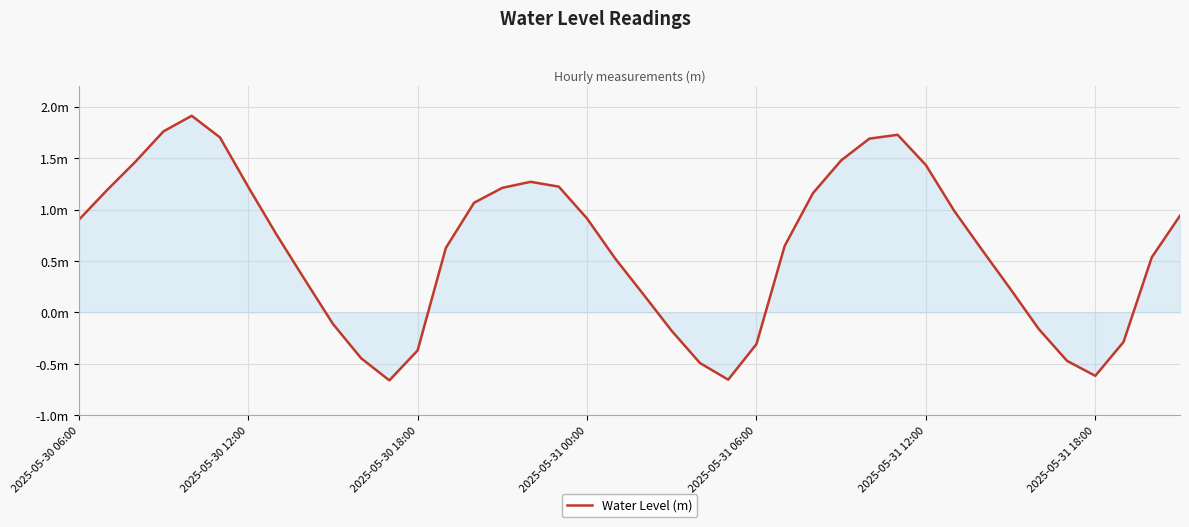

Does the chart have visible grid lines?

Yes